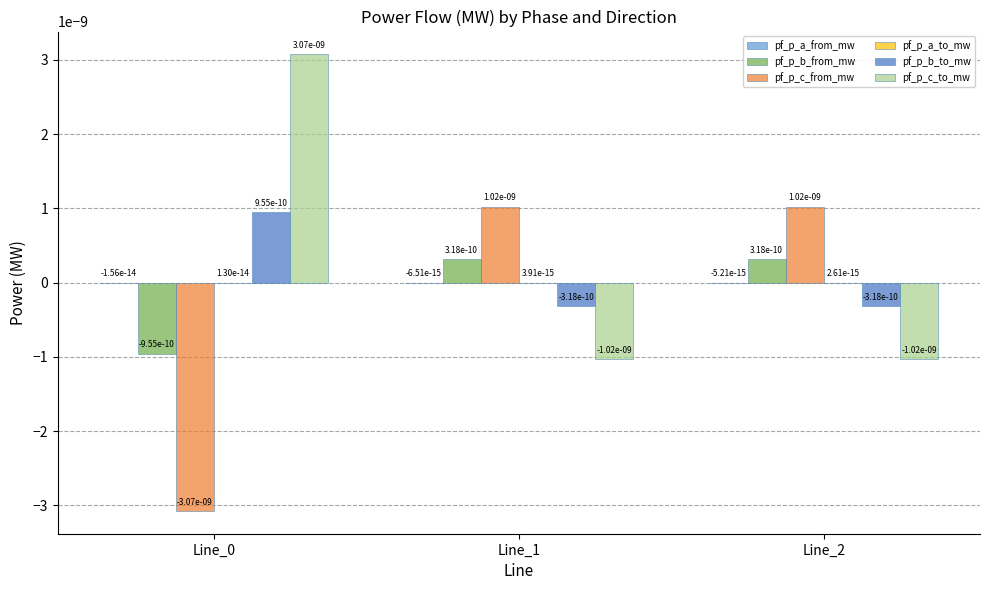

Is it true that pf_p_c_to_mw equals -0.0 at Line_1?

True